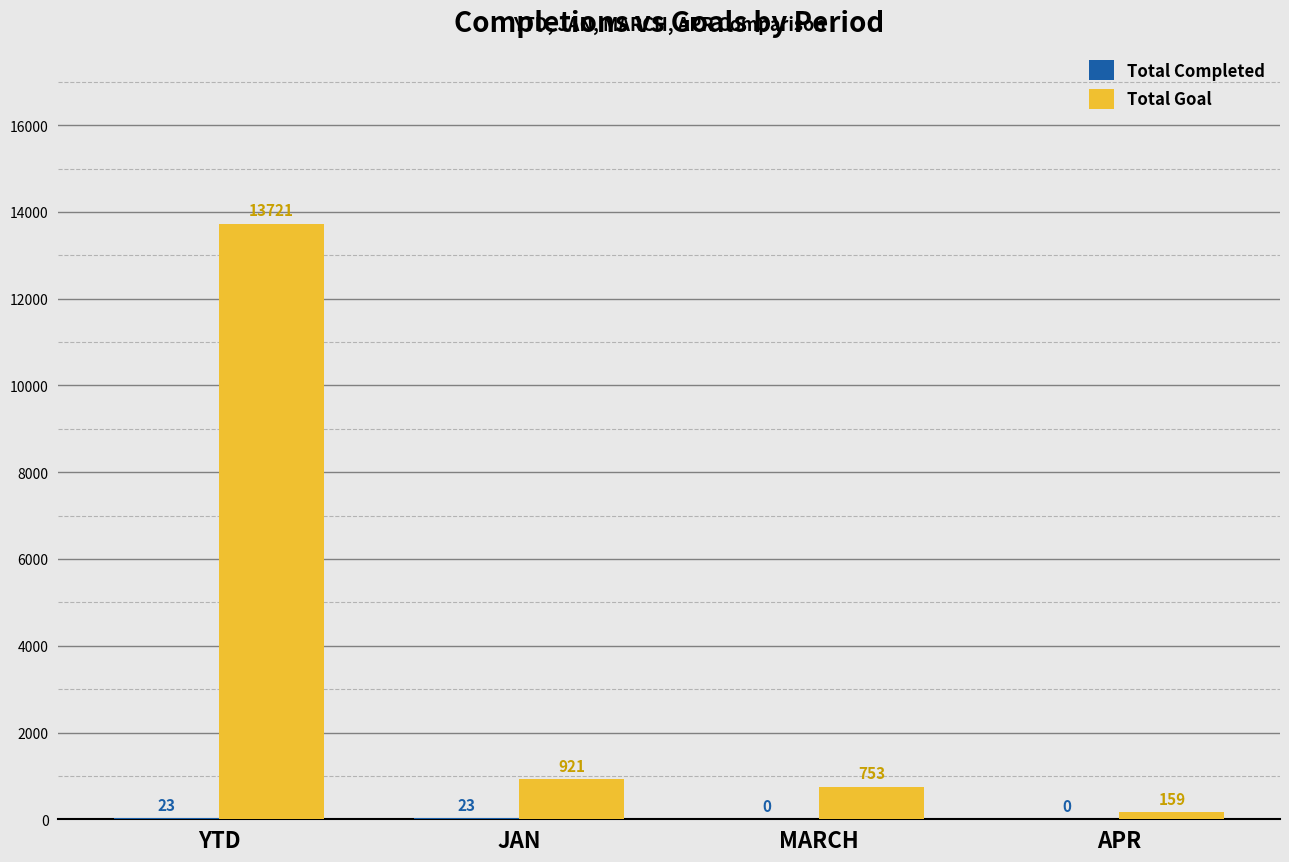

At which category is the sum across all series the highest?

YTD